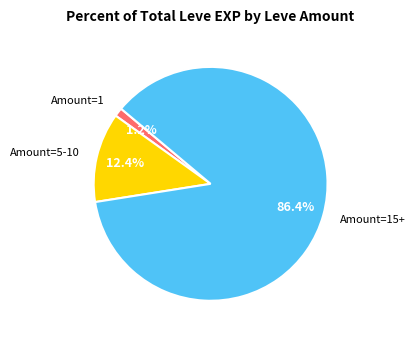

To the nearest percent, what is the difference between the largest and smallest slice percentages?

85%